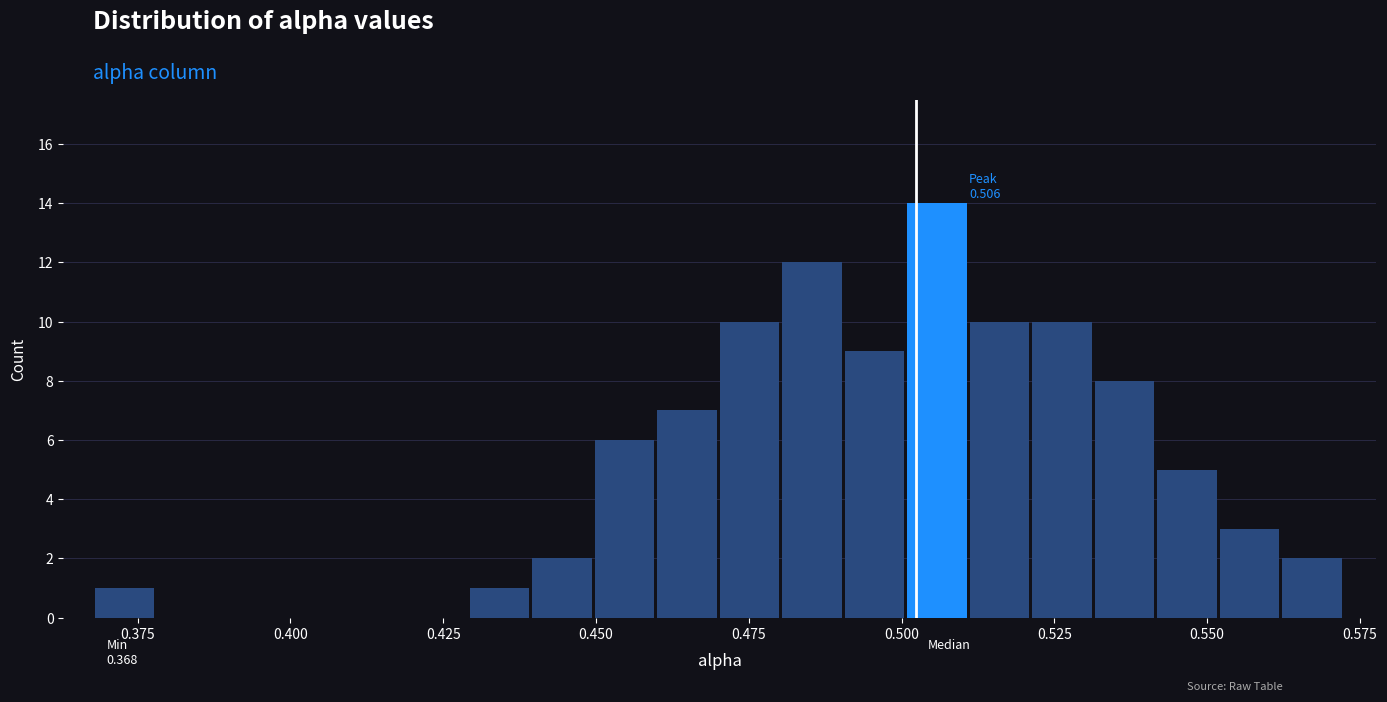

Read against the x-axis, roughly where is the centre of the tallest bar?

0.505